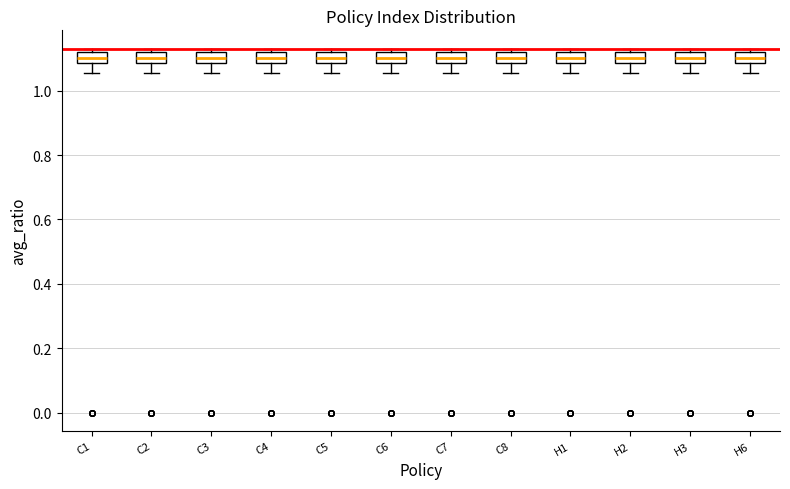

Where does the median line of the box for H3 sit on the y-axis? The values are not printed on the chart, so give them approximately, as read against the axis.

1.10